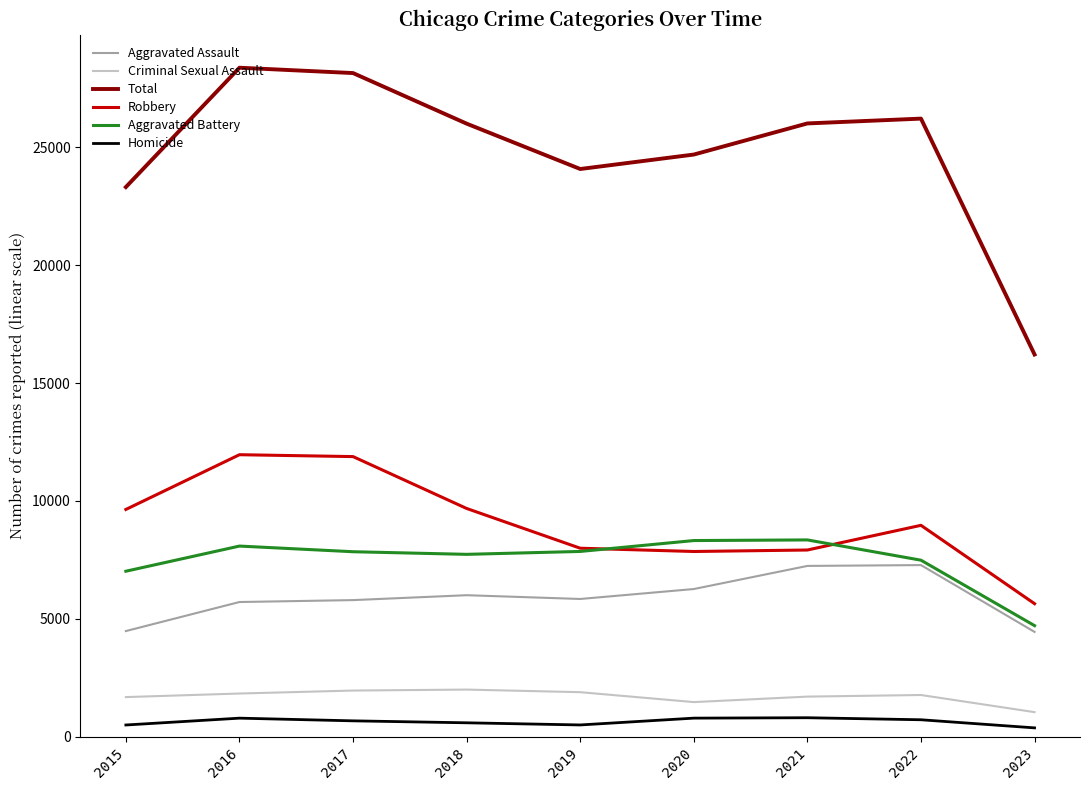

True or false: Criminal Sexual Assault and Robbery cross at least once.

False